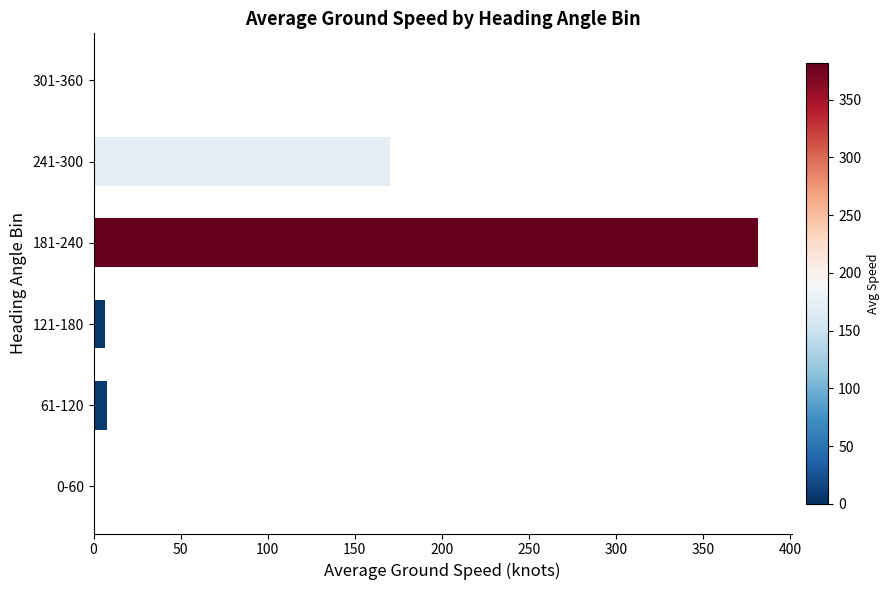

How many data points does each series have?

6